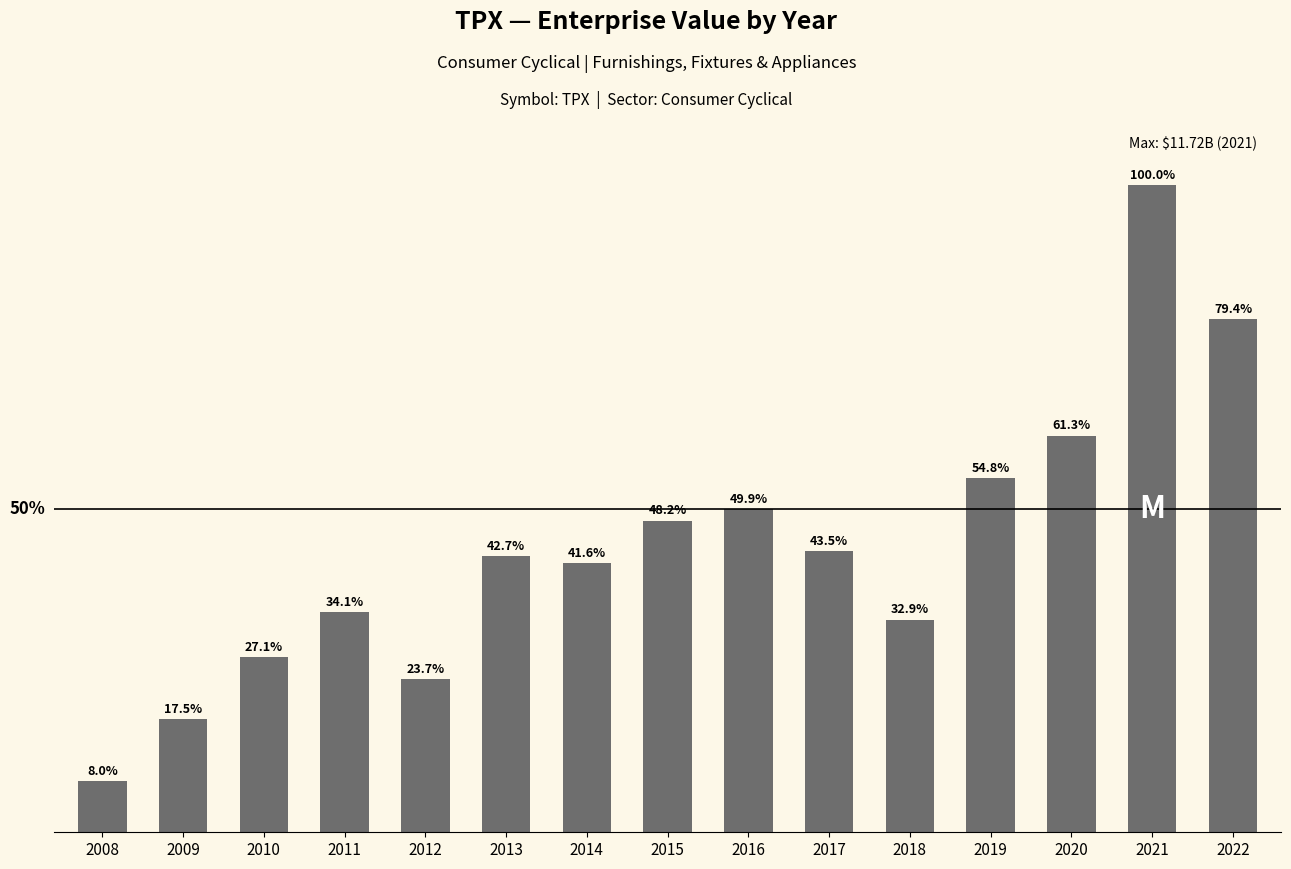

Rank the categories by value from lowest to highest.

2008, 2009, 2012, 2010, 2018, 2011, 2014, 2013, 2017, 2015, 2016, 2019, 2020, 2022, 2021